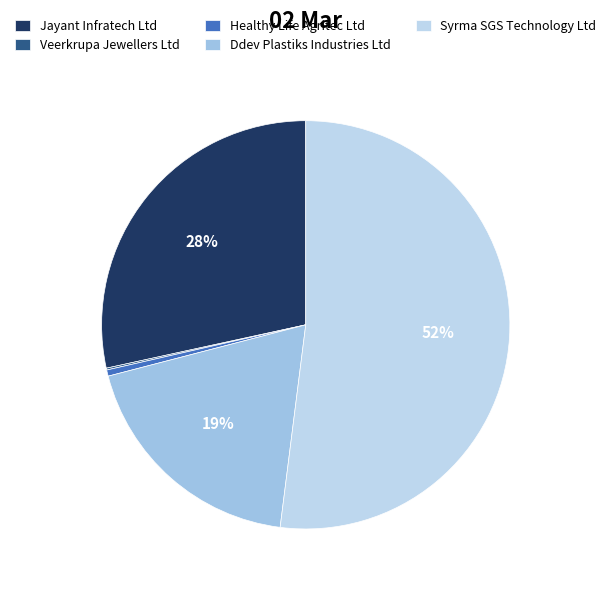

Rank the categories by value from lowest to highest.

Veerkrupa Jewellers Ltd, Healthy Life Agritec Ltd, Ddev Plastiks Industries Ltd, Jayant Infratech Ltd, Syrma SGS Technology Ltd